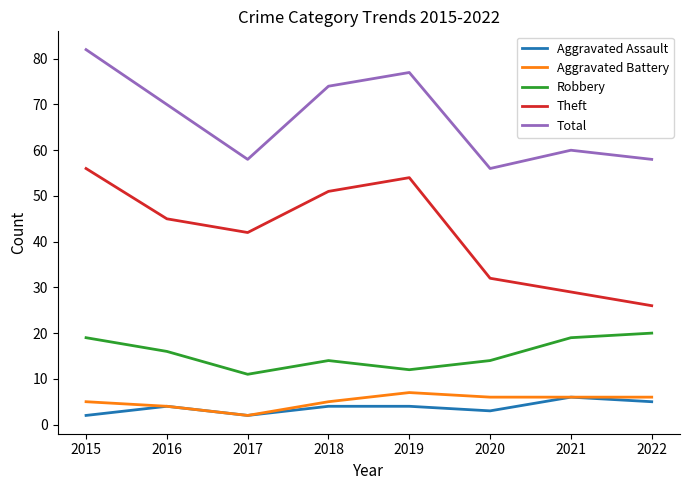

What value does the Aggravated Assault series have at 2018?

4